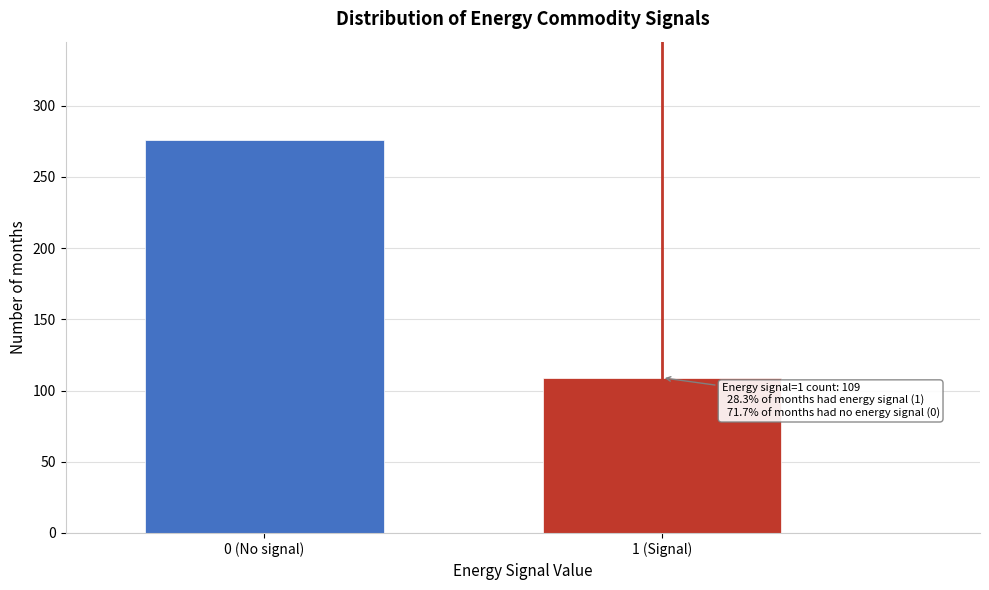

Reading left to right, list all the values displayed in this chart.

0 (No signal)=276	1 (Signal)=109